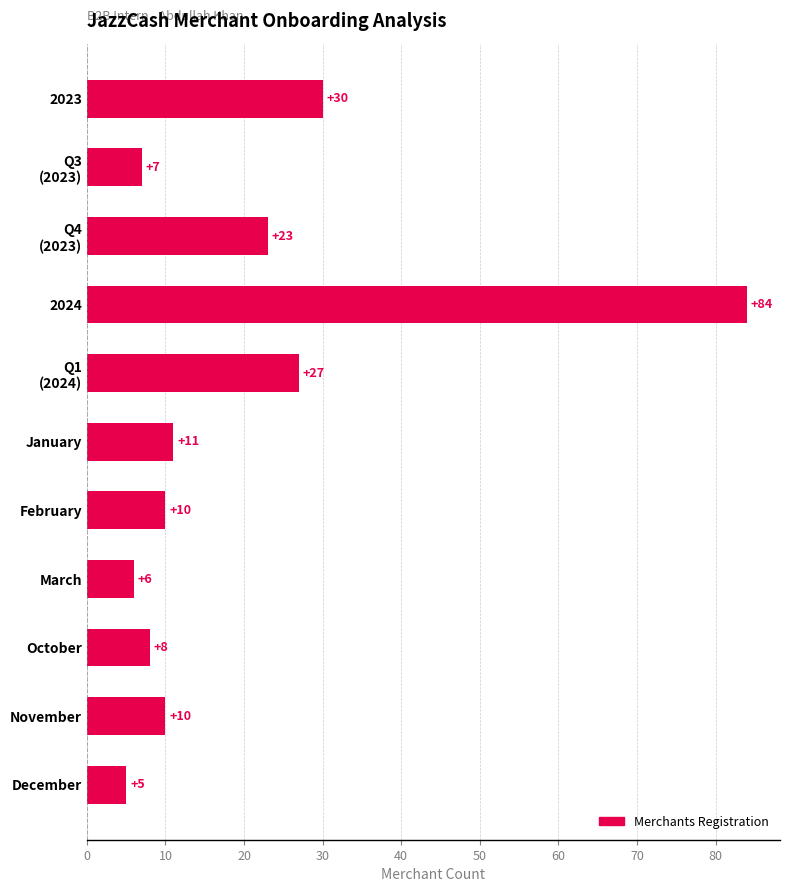

The chart shows a value of 5 at November. True or false?

False